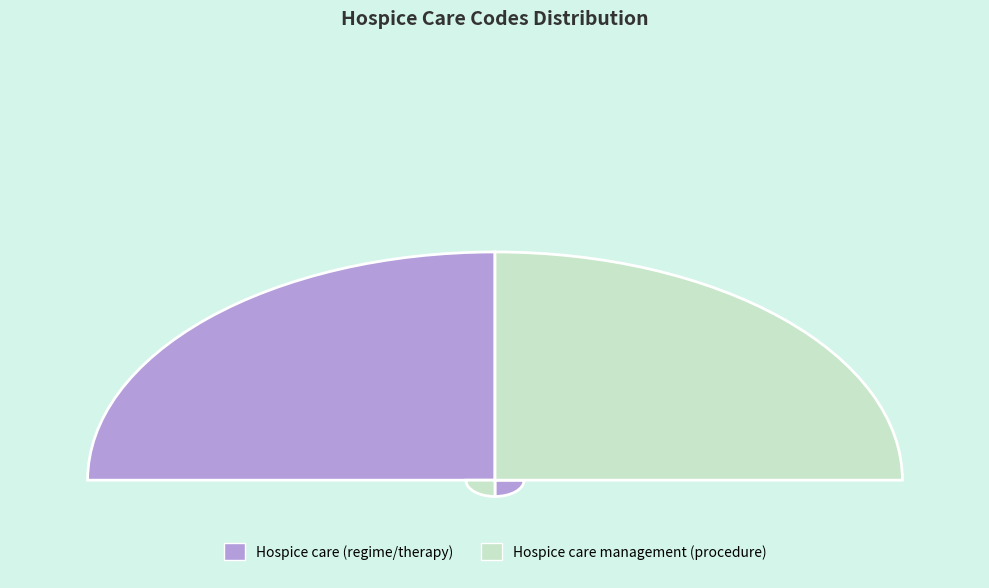

Rank the categories by value from highest to lowest.

Hospice care management (procedure), Hospice care (regime/therapy)